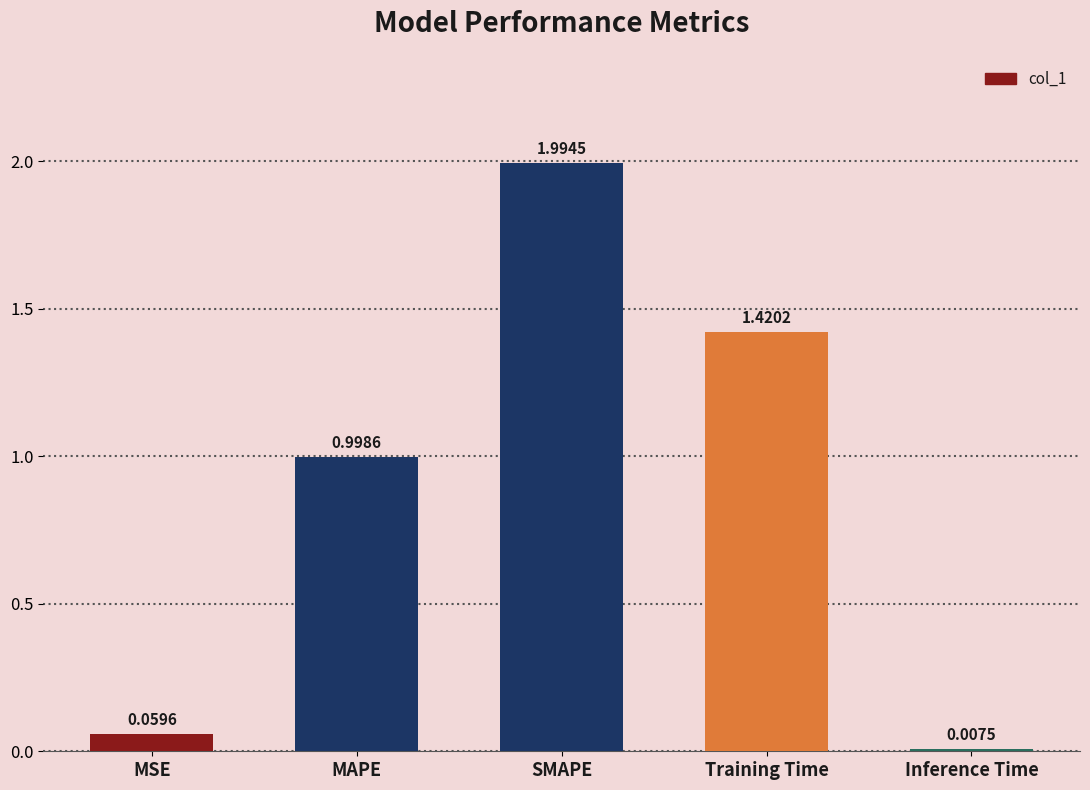

What is the label of the 3rd bar from the right?

SMAPE